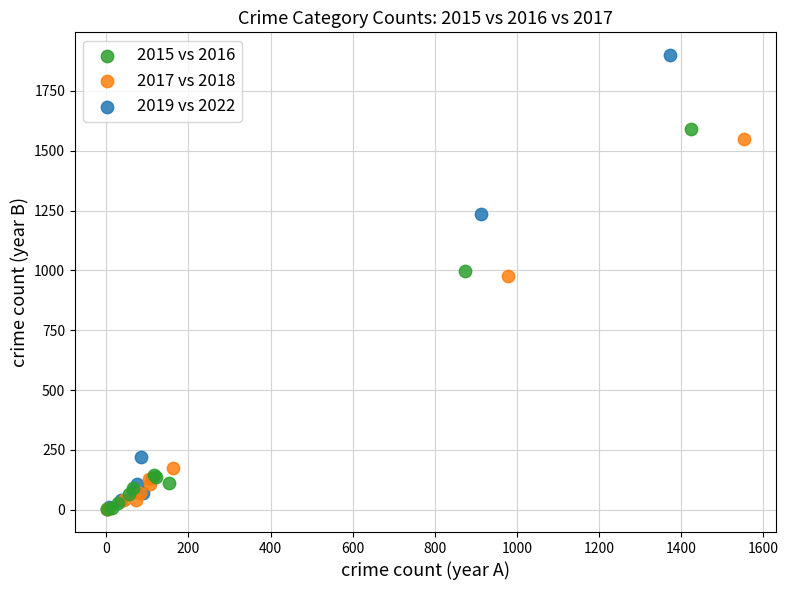

Which series has the widest spread of Y values?

2019 vs 2022